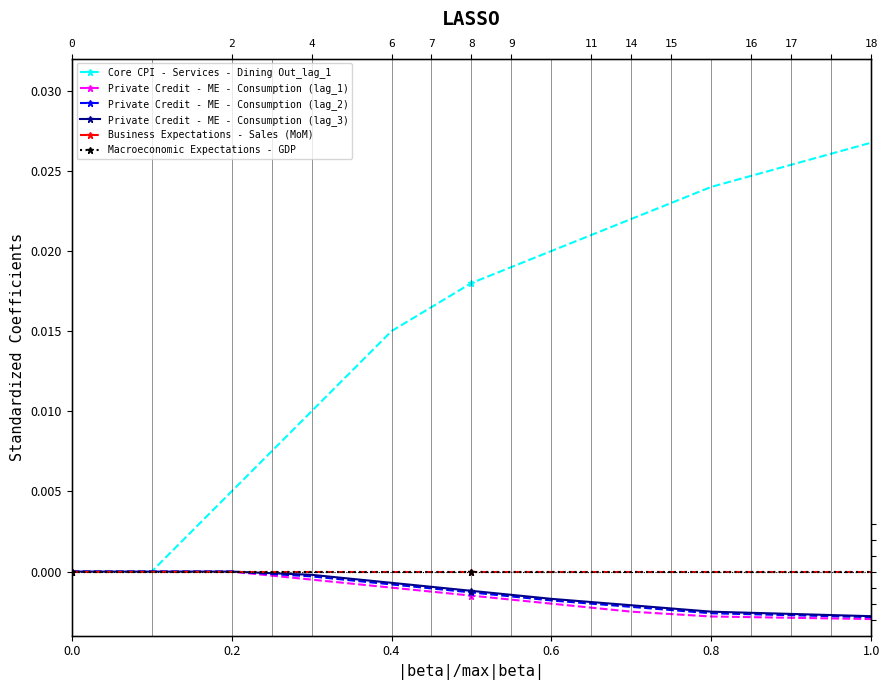

True or false: Macroeconomic Expectations - GDP and Core CPI - Services - Dining Out_lag_1 cross at least once.

False